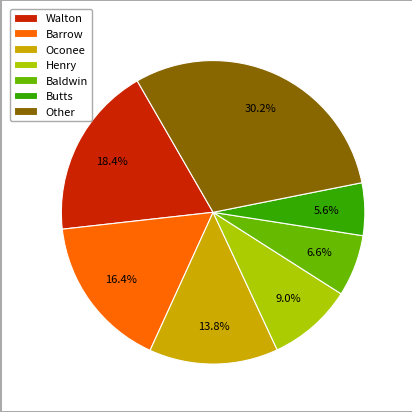

Is there any slice that represents more than half of the pie?

No